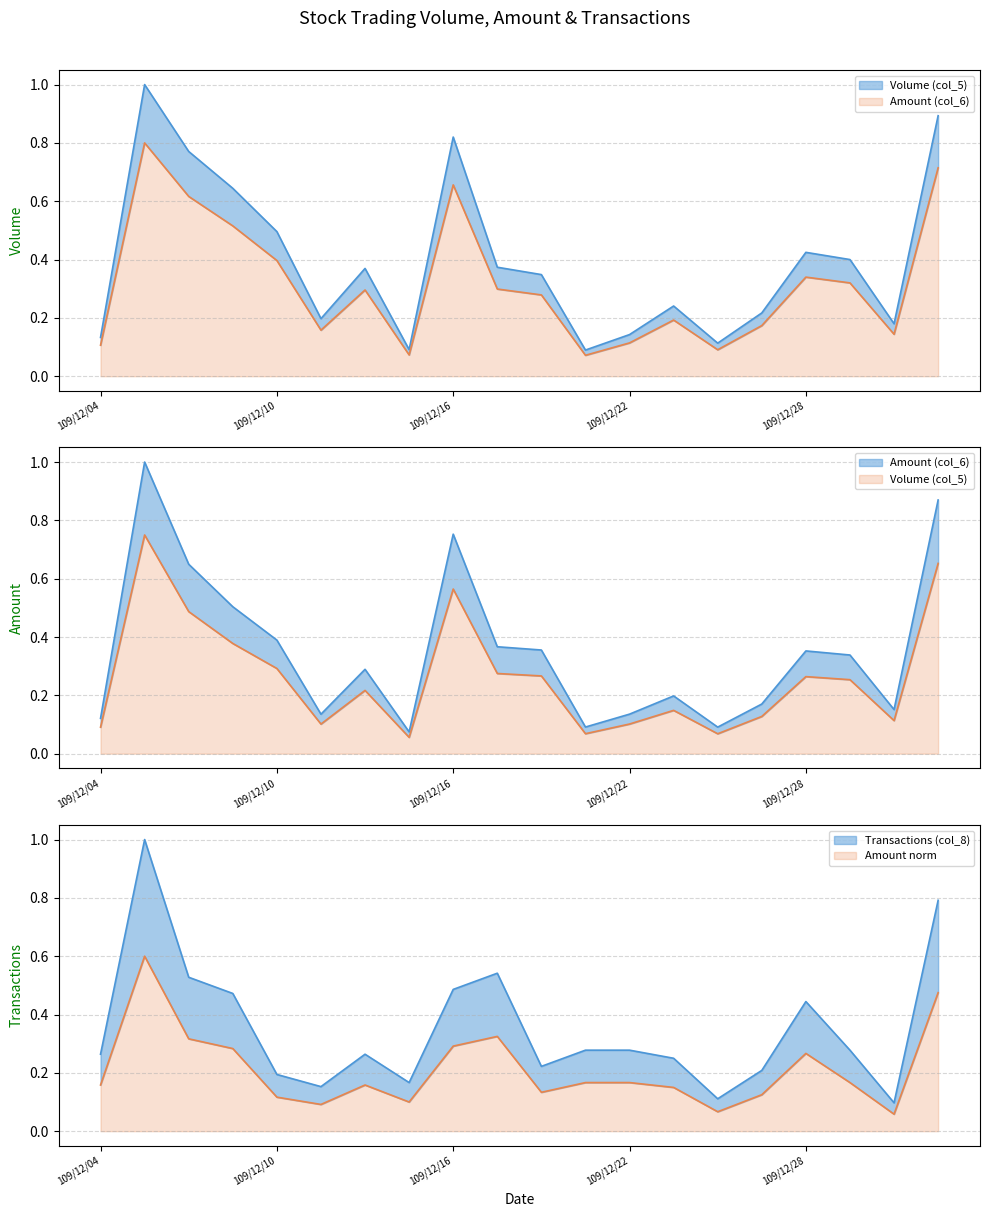

Read the Volume (col_5) value at 109/12/24.

0.1